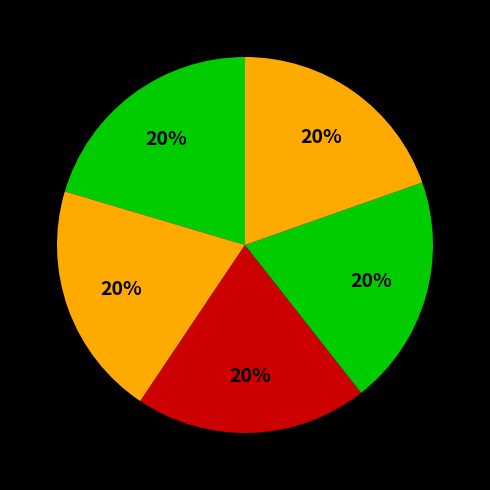

Count the number of slices in the pie.

5